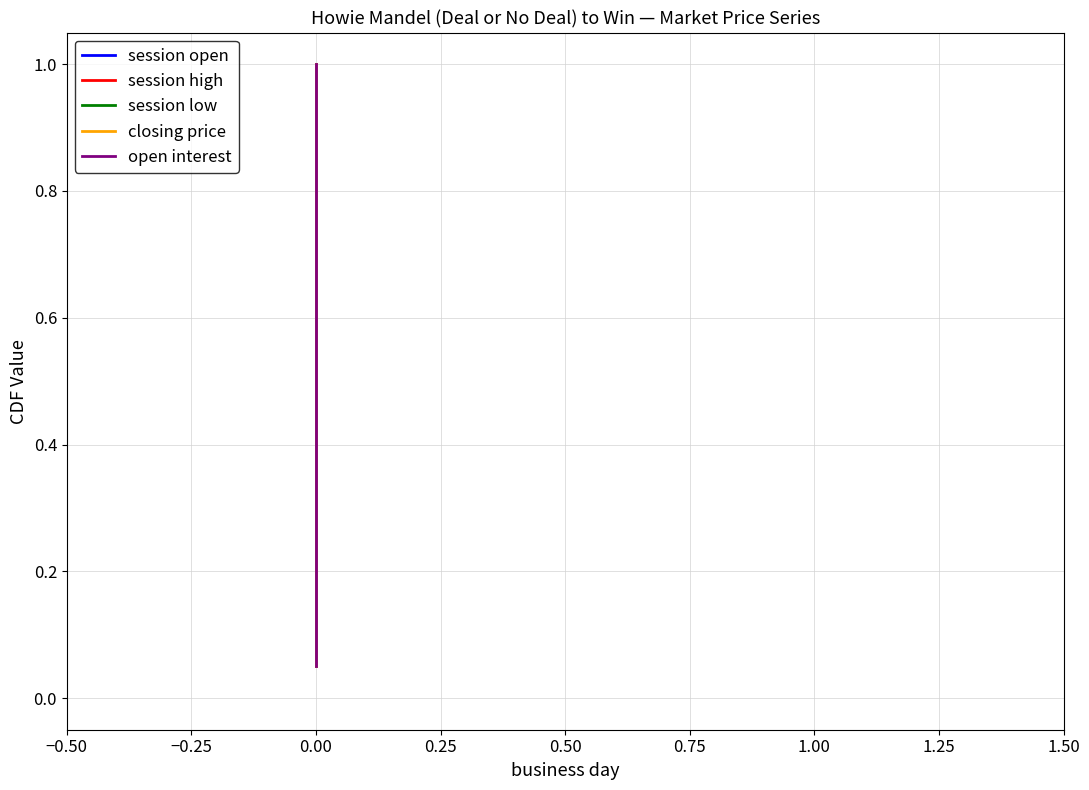

How many categories are shown in the chart?

20